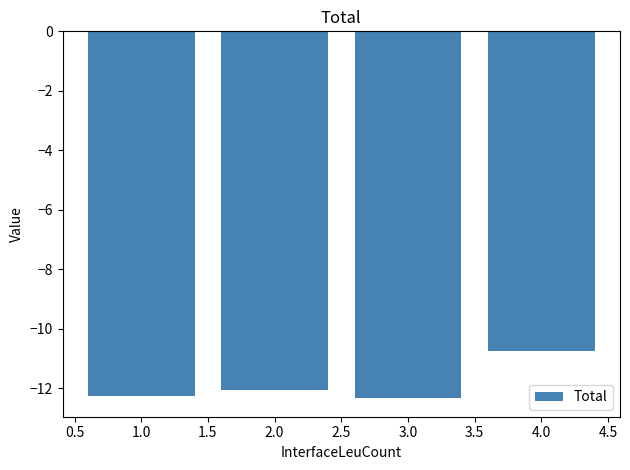

What is the label of the 4th bar from the left?

4.0